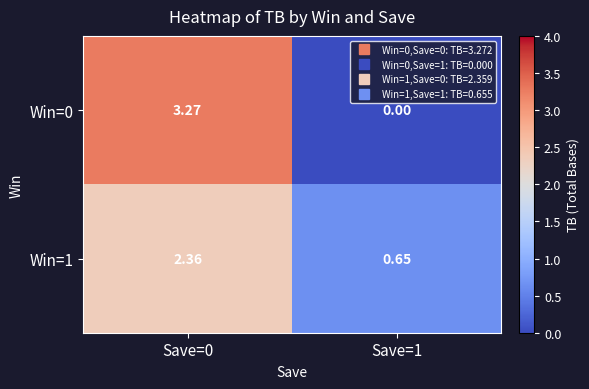

Is the value of Win=0 at Save=1 greater than the value of Win=1 at Save=1?

No